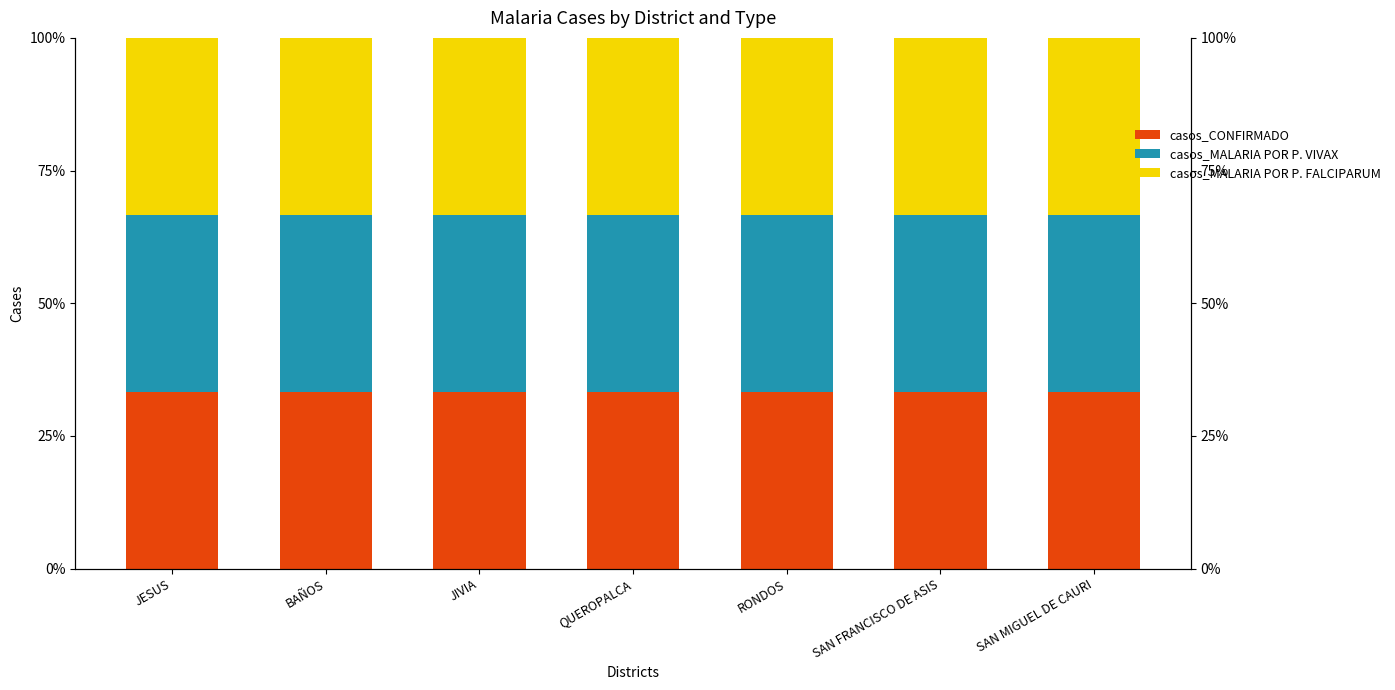

Which series has the widest spread of values?

casos_CONFIRMADO